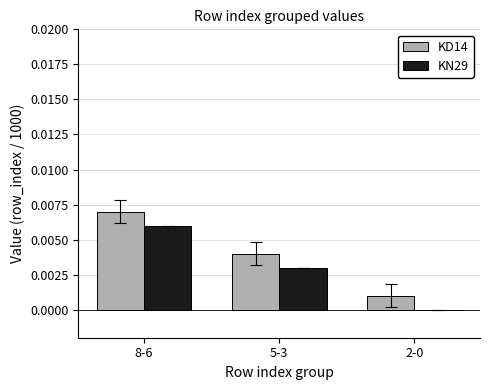

Is the value of KD14 at 2-0 greater than the value of KN29 at 5-3?

No